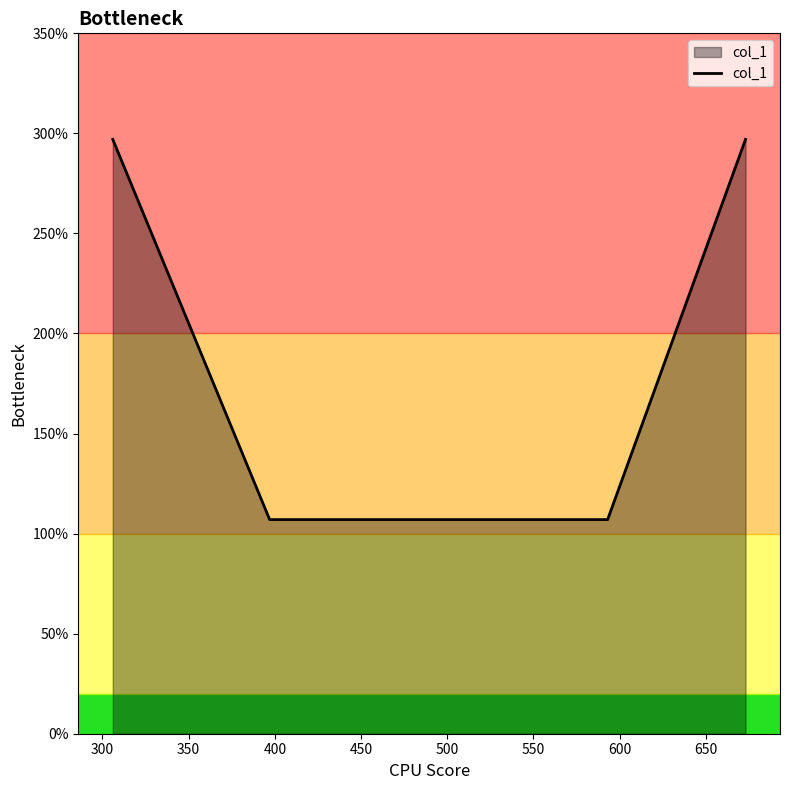

What is the greatest value displayed?

297